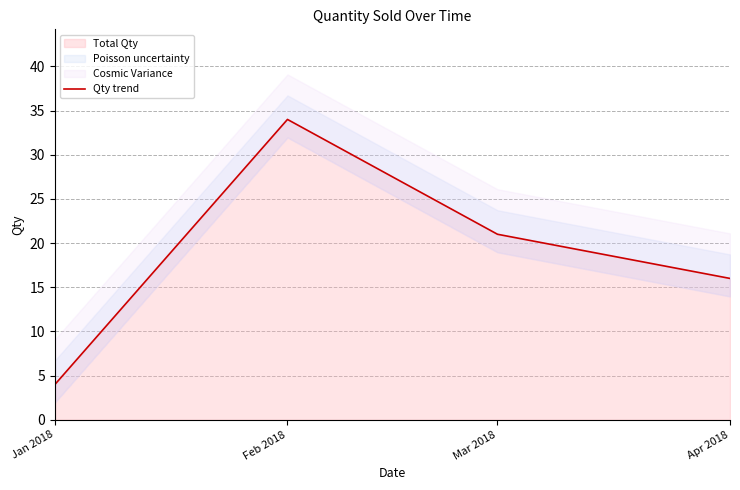

What is the sum of all values?

75